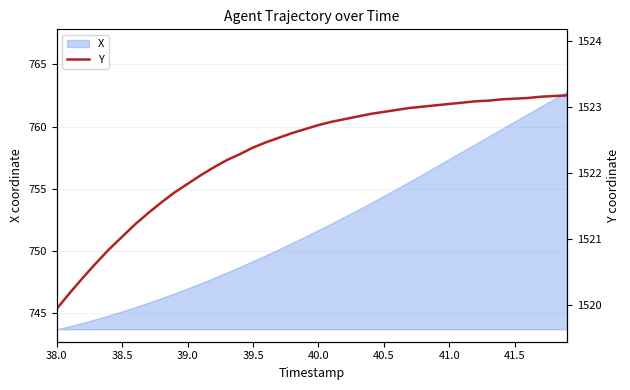

What is the highest value of the X series?

762.8